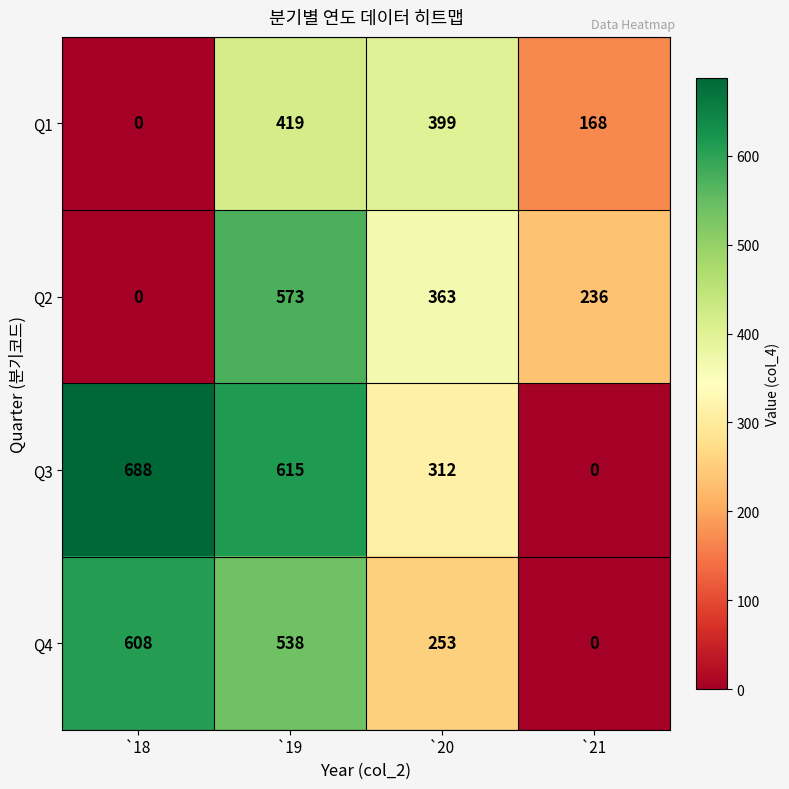

The value of Q3 at `19 is 850. True or false?

False